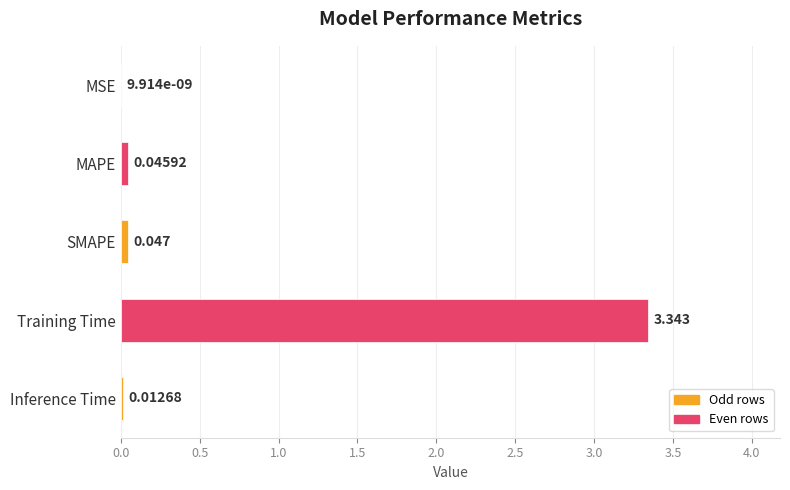

At which category does the chart reach its peak across all series?

Training Time